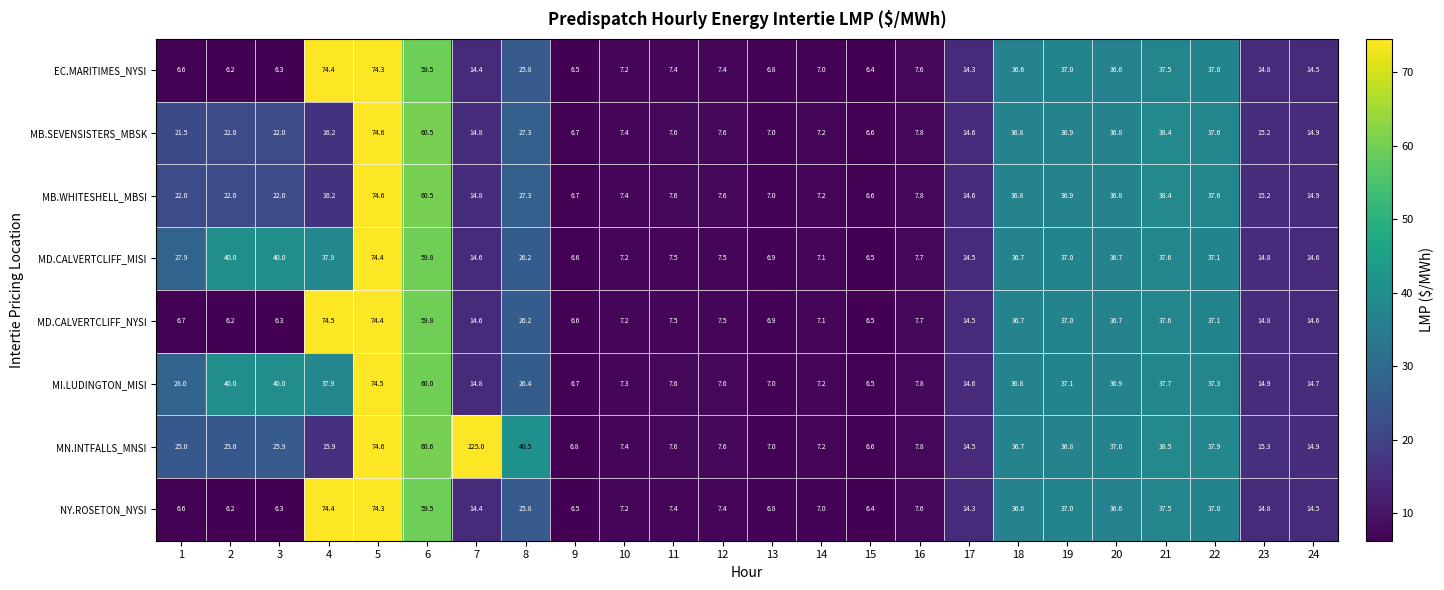

At which category is the sum across all series the highest?

5